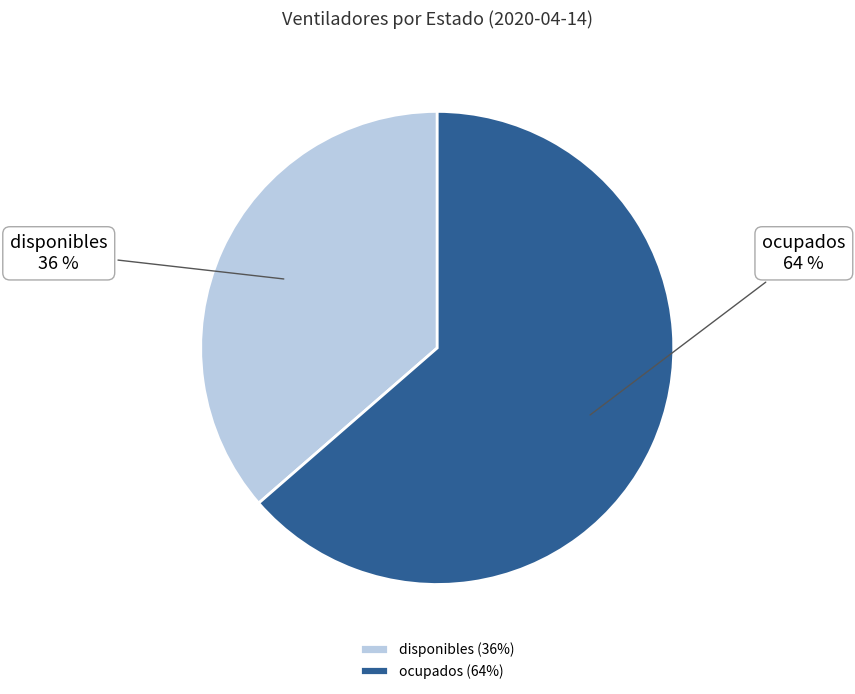

To the nearest percent, what portion does ocupados represent?

64%